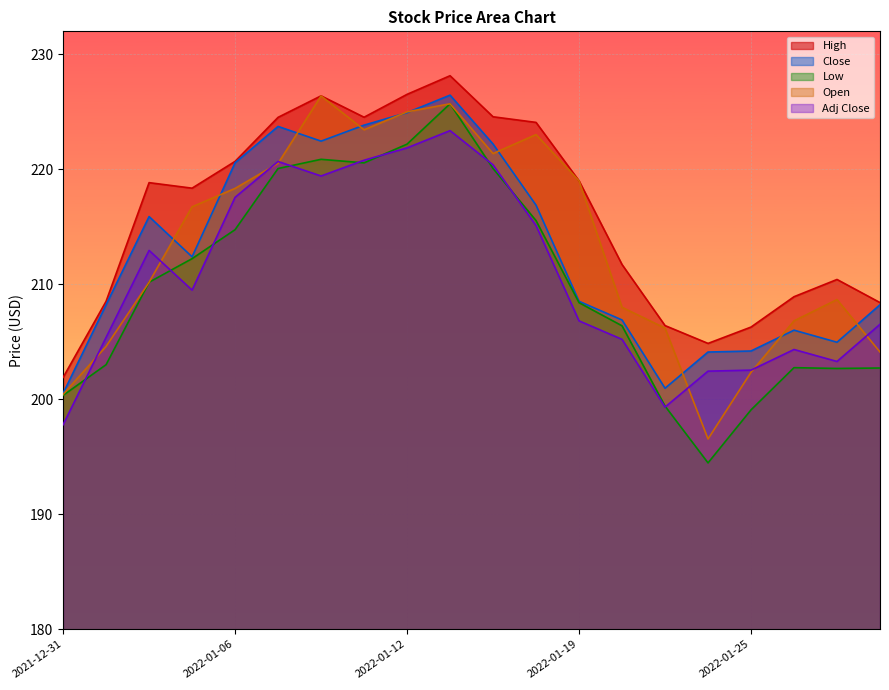

Rank the series at 2022-01-25 from lowest to highest value.

Low, Open, Adj Close, Close, High